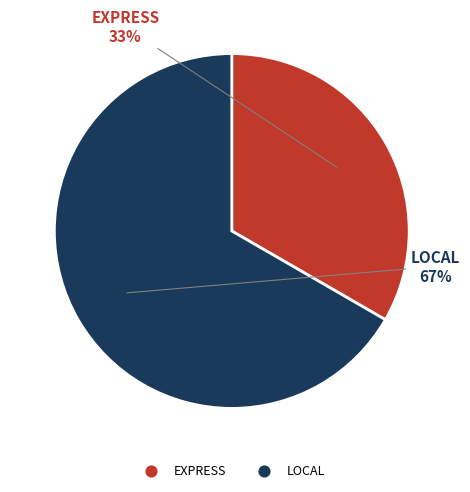

Rank the categories by value from highest to lowest.

LOCAL, EXPRESS